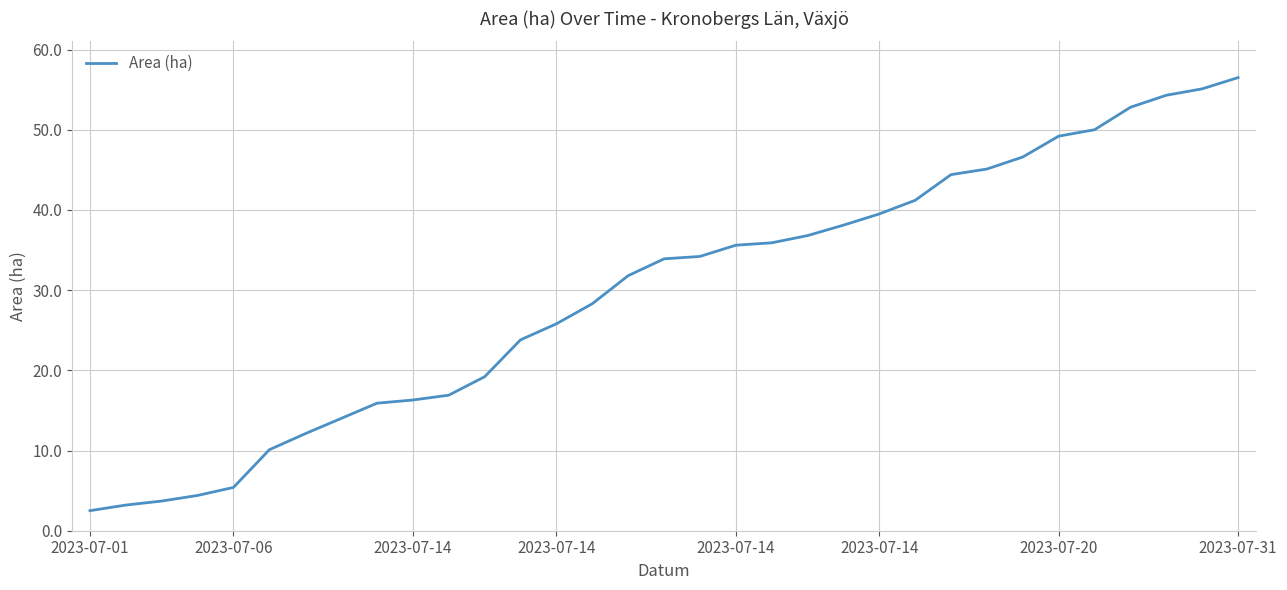

What is the difference between the maximum and minimum values?

54.0